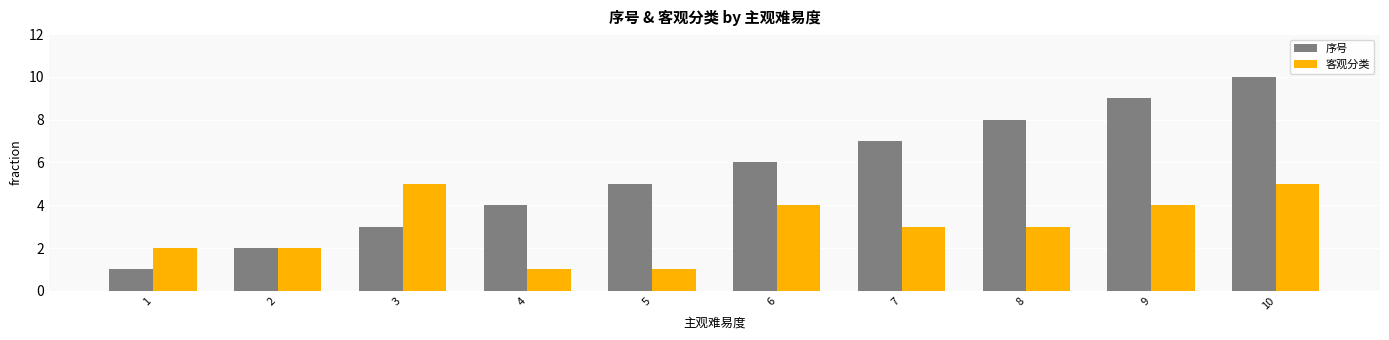

Is the value of 序号 at 10 greater than the value of 客观分类 at 2?

Yes